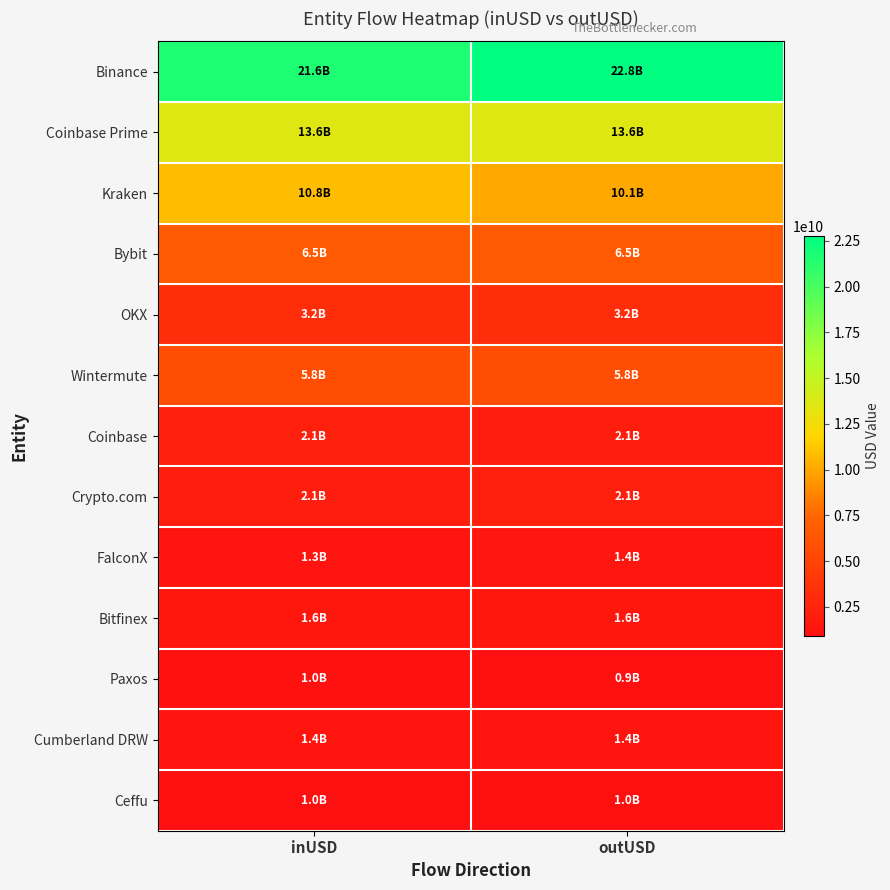

What is the difference between the highest and lowest values at outUSD?

21837947563.1